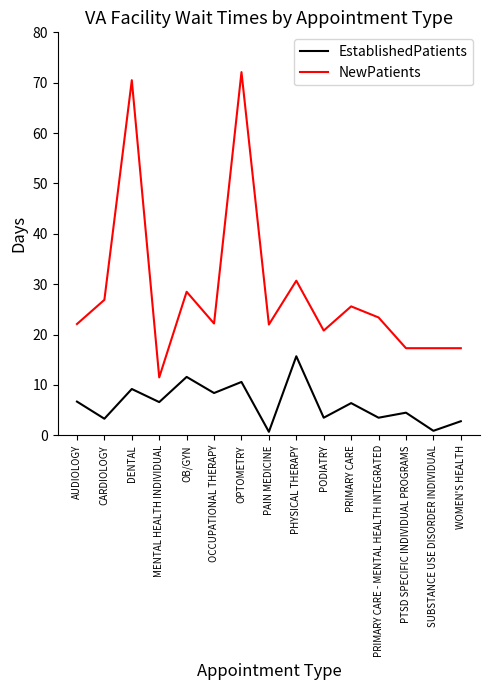

The value of NewPatients at PHYSICAL THERAPY is 30.7. True or false?

True